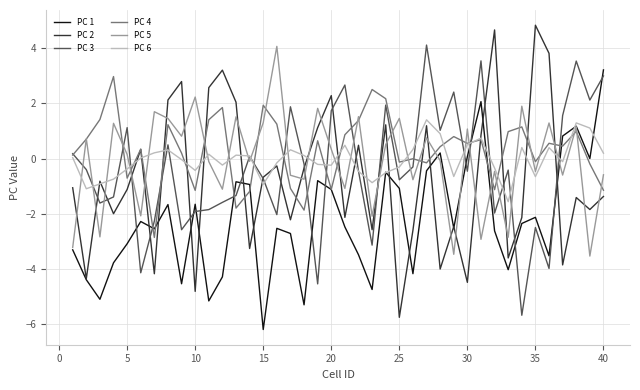

What is the minimum value shown in the chart?

-6.2